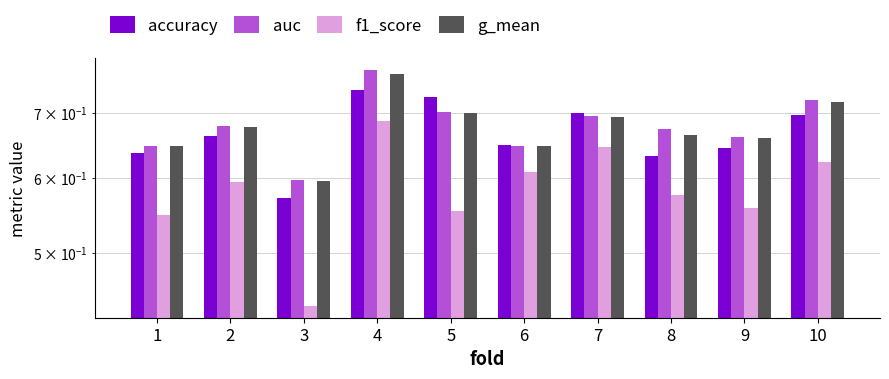

Is it true that accuracy equals 0.3 at 2?

False